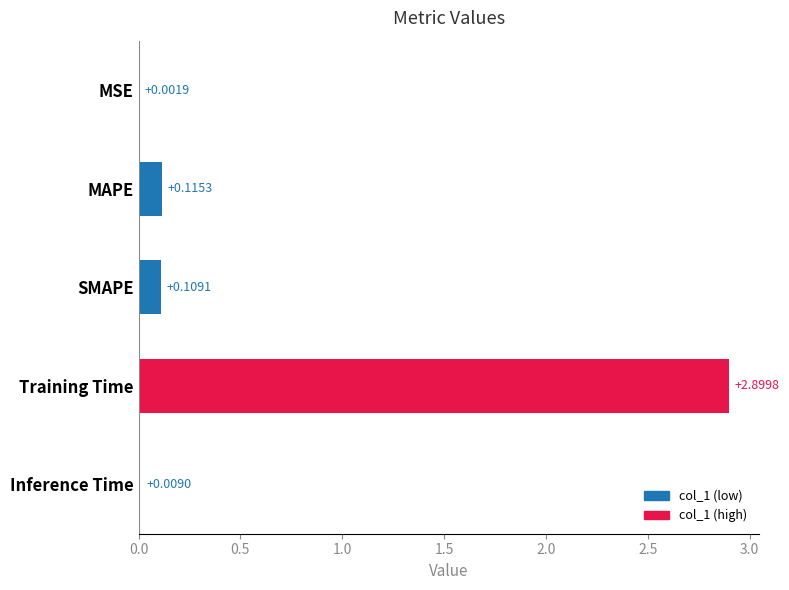

What is the maximum value shown in the chart?

2.9